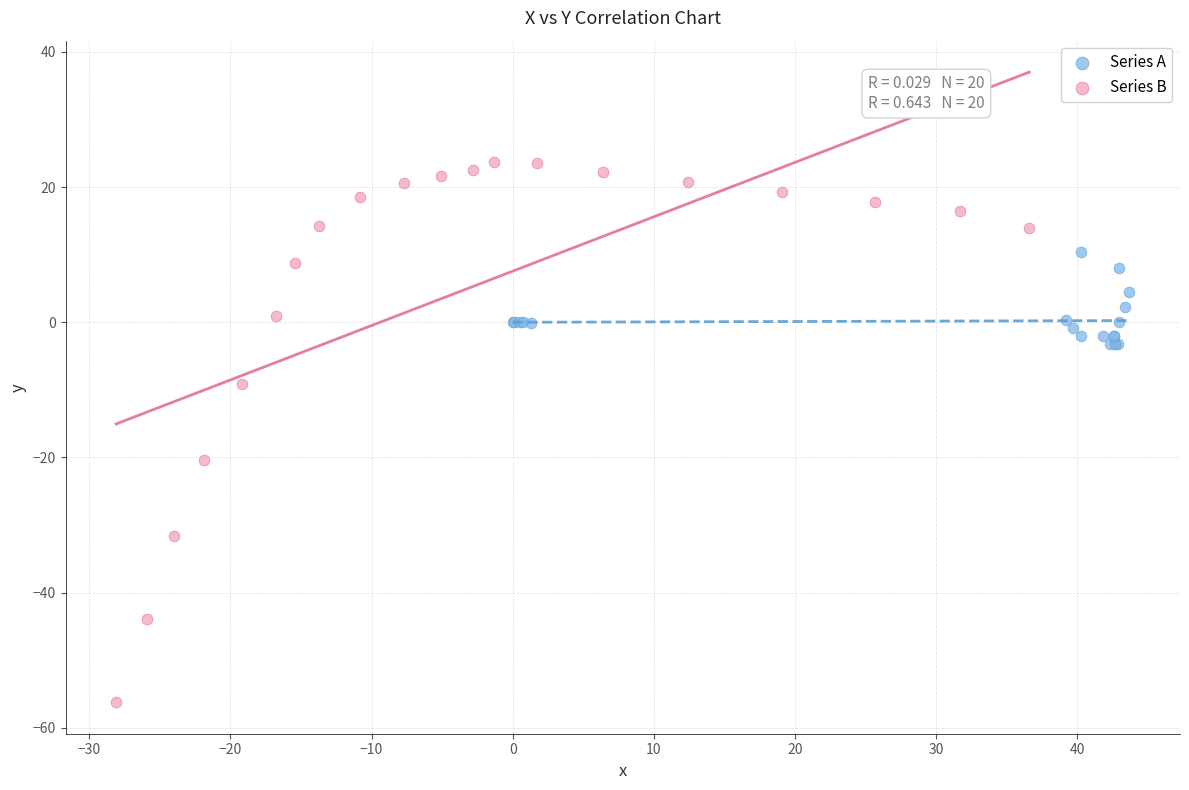

Which series contains the highest Y value?

Series B